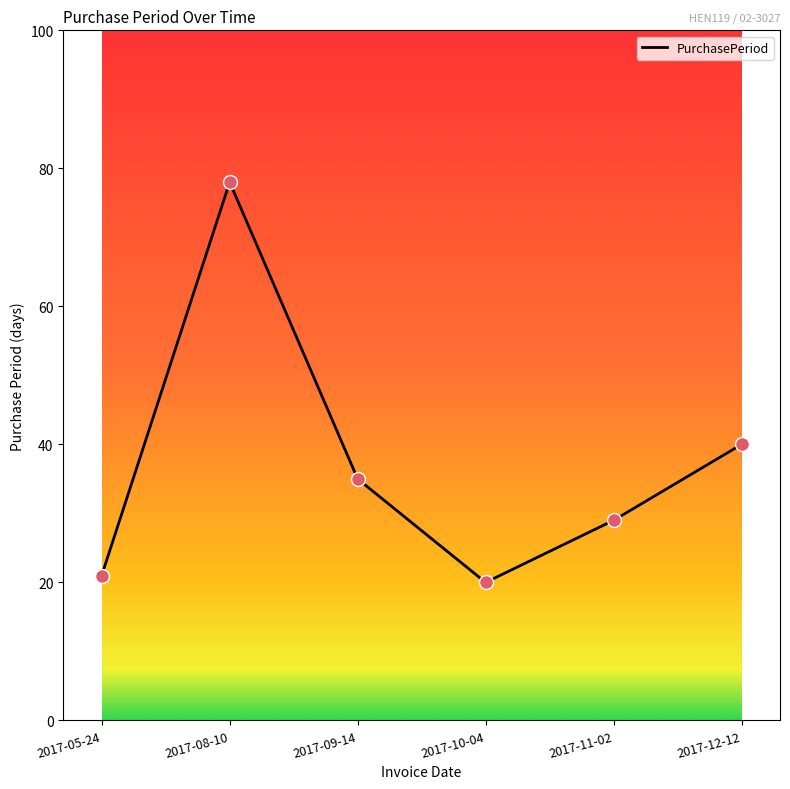

Which has a higher value, 2017-11-02 or 2017-12-12?

2017-12-12